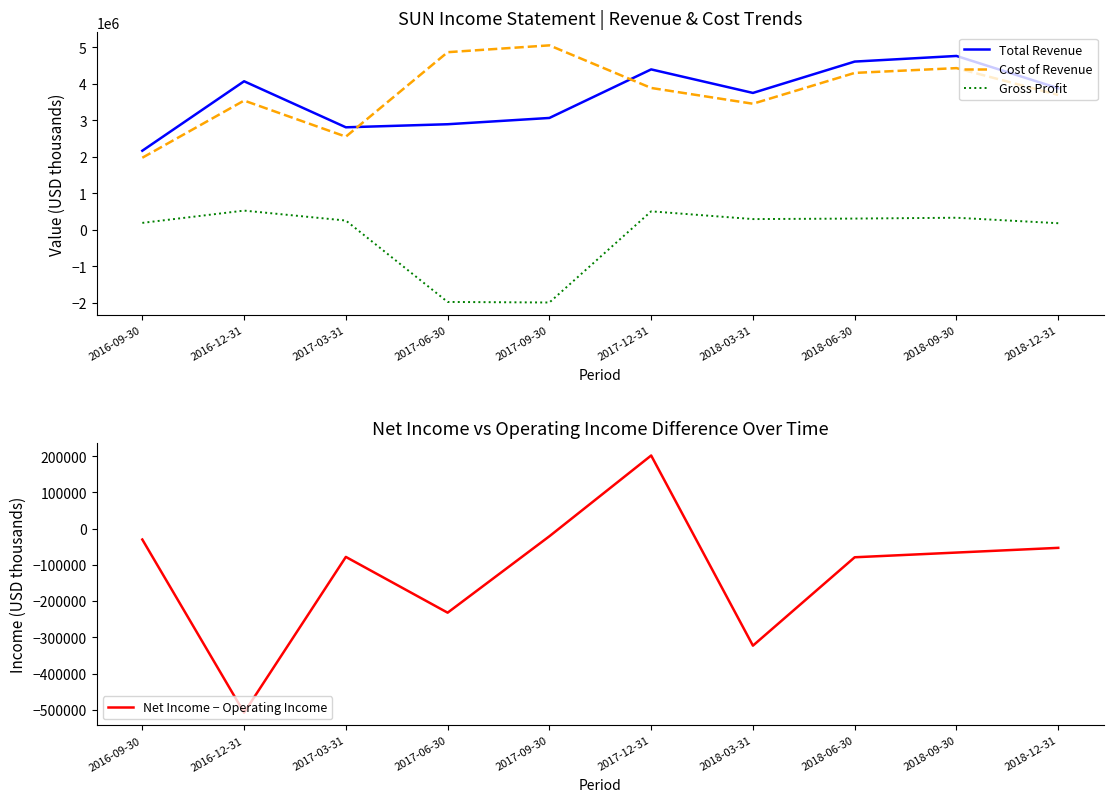

How many values in the Gross Profit series exceed 296000?

4